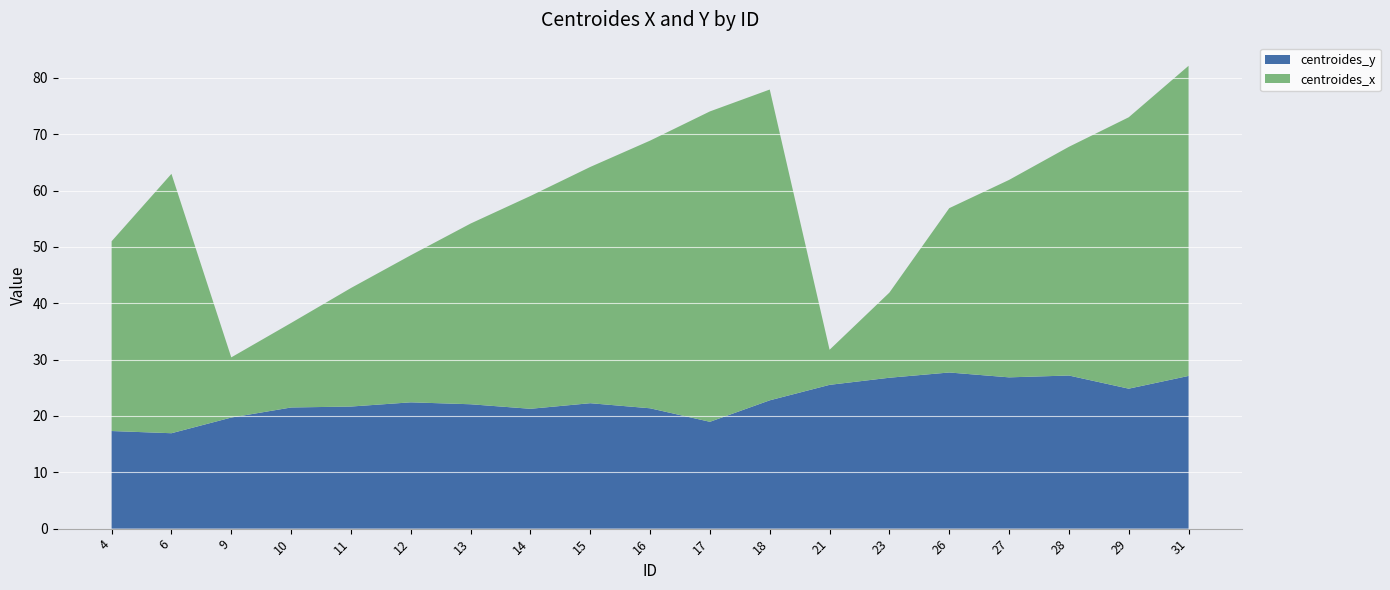

Reading right to left, extract all data points from this chart.

centroides_y: 27.1	24.8	27.2	26.8	27.7	26.8	25.5	22.8	19.0	21.4	22.3	21.3	22.1	22.4	21.7	21.5	19.7	16.9	17.3
centroides_x: 82.1	73.0	67.8	61.9	56.9	41.9	31.7	77.9	74.0	68.9	64.2	59.0	54.1	48.5	42.7	36.5	30.4	63.0	51.0